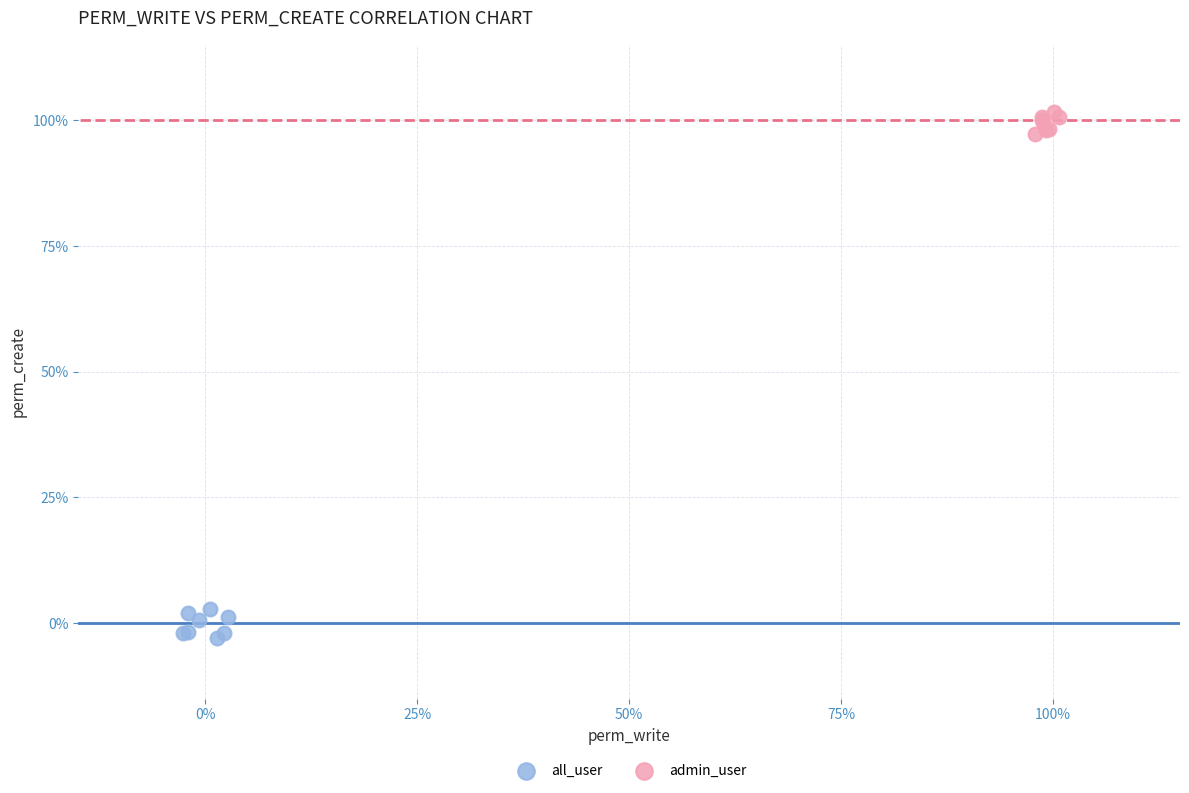

What are all the series names shown in the legend?

all_user, admin_user